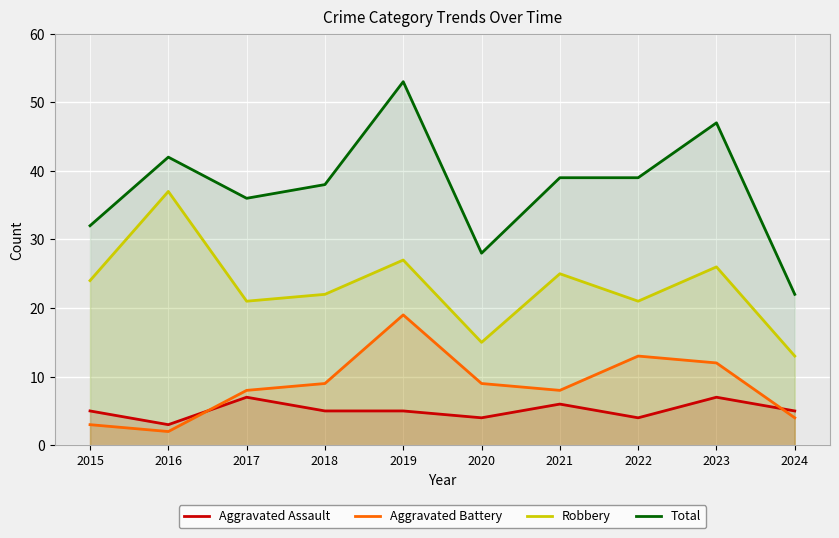

Which series has the largest total across all categories?

Total